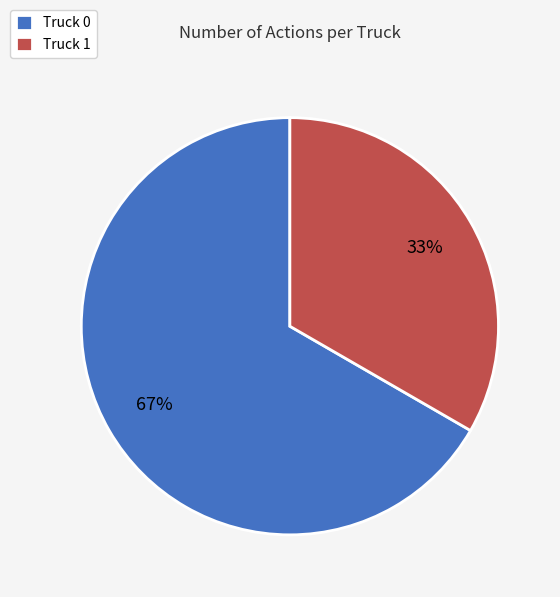

To the nearest percent, what is the average slice percentage?

50%